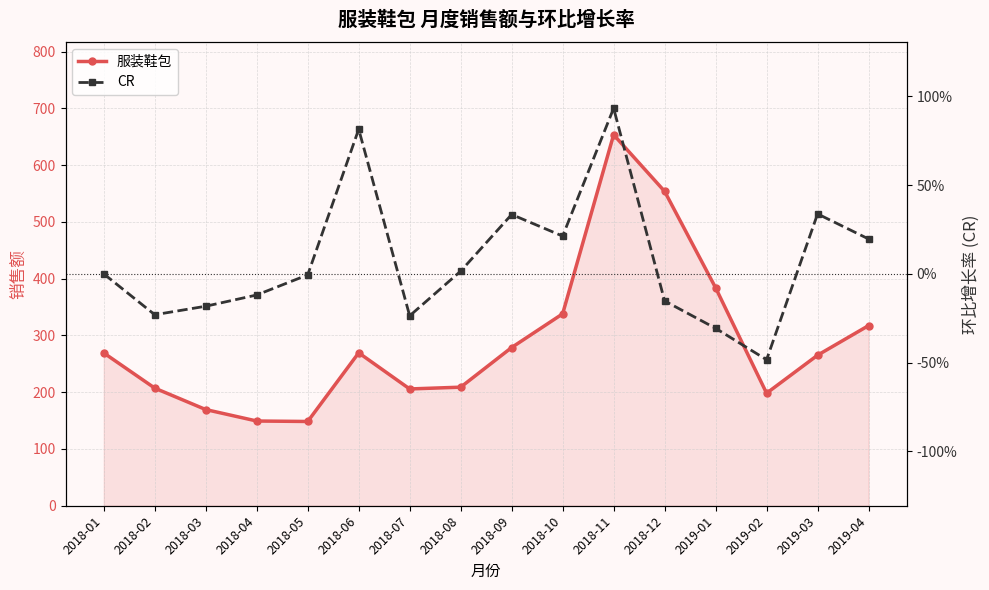

Reading left to right, what are all the values shown in this chart?

服装鞋包: 269.2	207.2	169.4	149.3	148.4	269.4	205.8	208.9	278.8	338.1	653.7	553.9	384.1	198.3	265.3	317.4
CR: 0.0	-0.2	-0.2	-0.1	-0.0	0.8	-0.2	0.0	0.3	0.2	0.9	-0.2	-0.3	-0.5	0.3	0.2